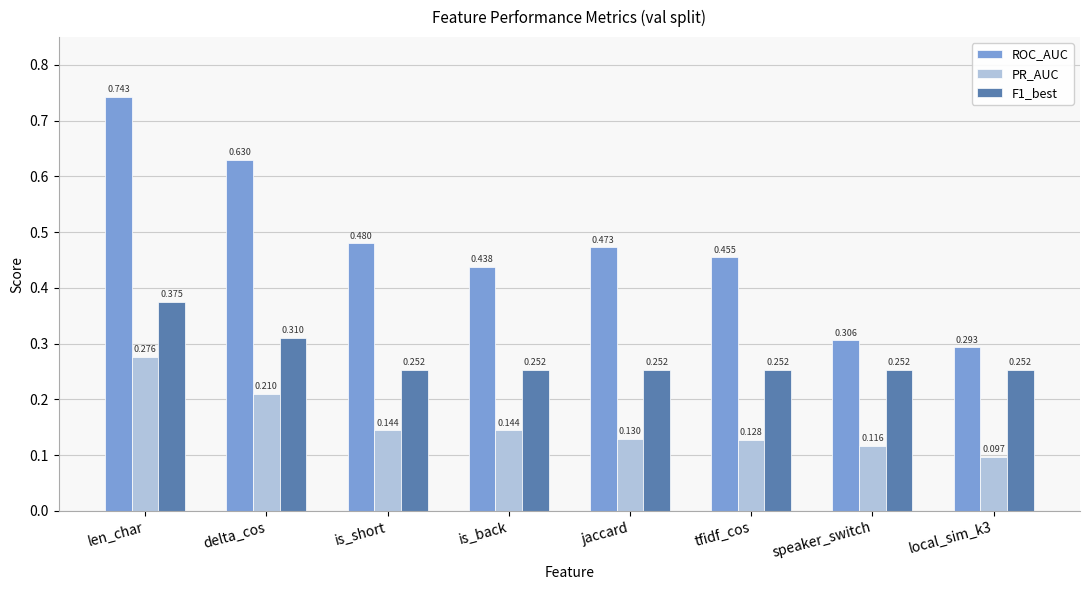

Which series has the largest total across all categories?

ROC_AUC